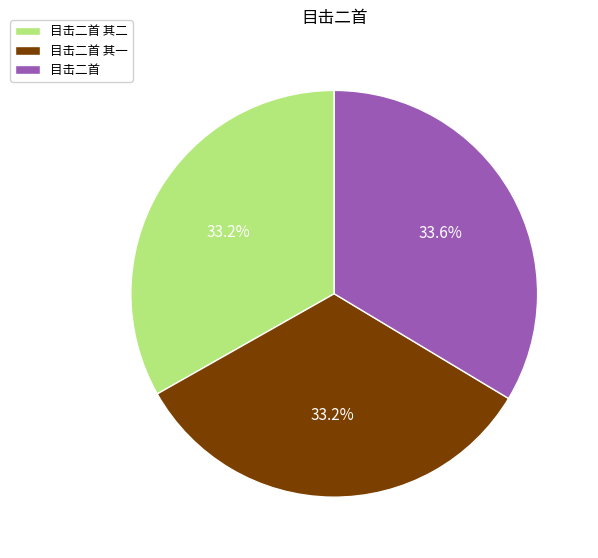

Does any single category account for the majority?

No